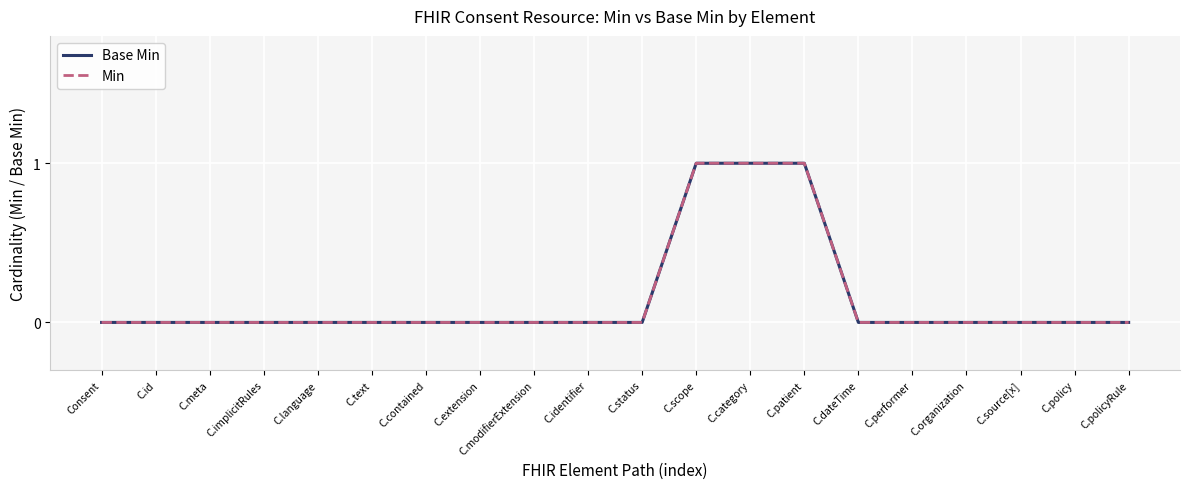

Reading left to right, extract all data points from this chart.

Base Min: Consent=0	C.id=0	C.meta=0	C.implicitRules=0	C.language=0	C.text=0	C.contained=0	C.extension=0	C.modifierExtension=0	C.identifier=0	C.status=0	C.scope=1	C.category=1	C.patient=1	C.dateTime=0	C.performer=0	C.organization=0	C.source[x]=0	C.policy=0	C.policyRule=0
Min: Consent=0	C.id=0	C.meta=0	C.implicitRules=0	C.language=0	C.text=0	C.contained=0	C.extension=0	C.modifierExtension=0	C.identifier=0	C.status=0	C.scope=1	C.category=1	C.patient=1	C.dateTime=0	C.performer=0	C.organization=0	C.source[x]=0	C.policy=0	C.policyRule=0